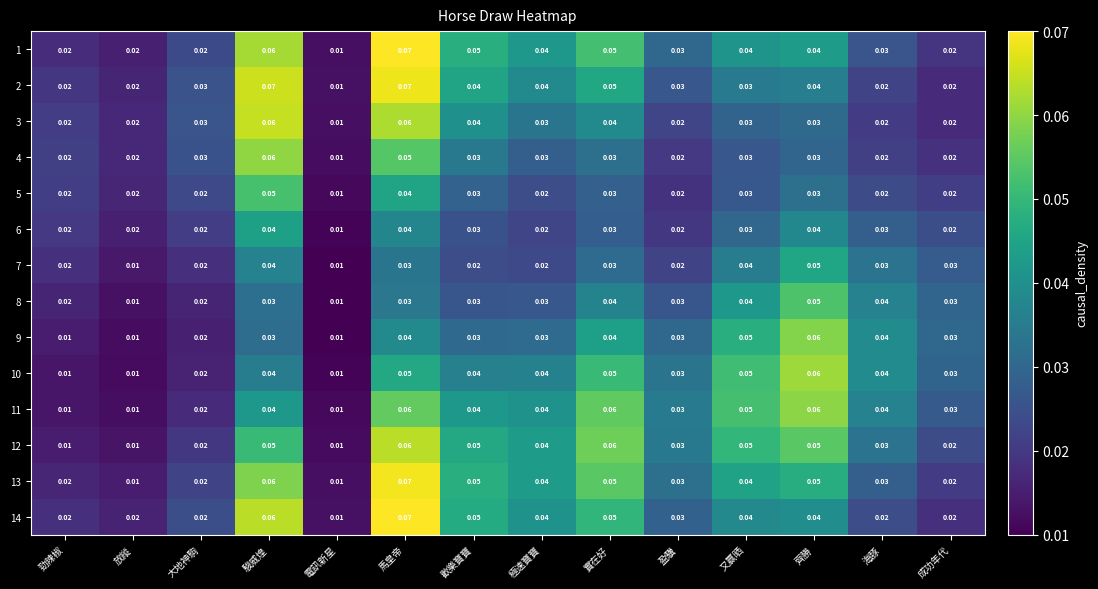

At which label does 4 reach its minimum?

電訊新星